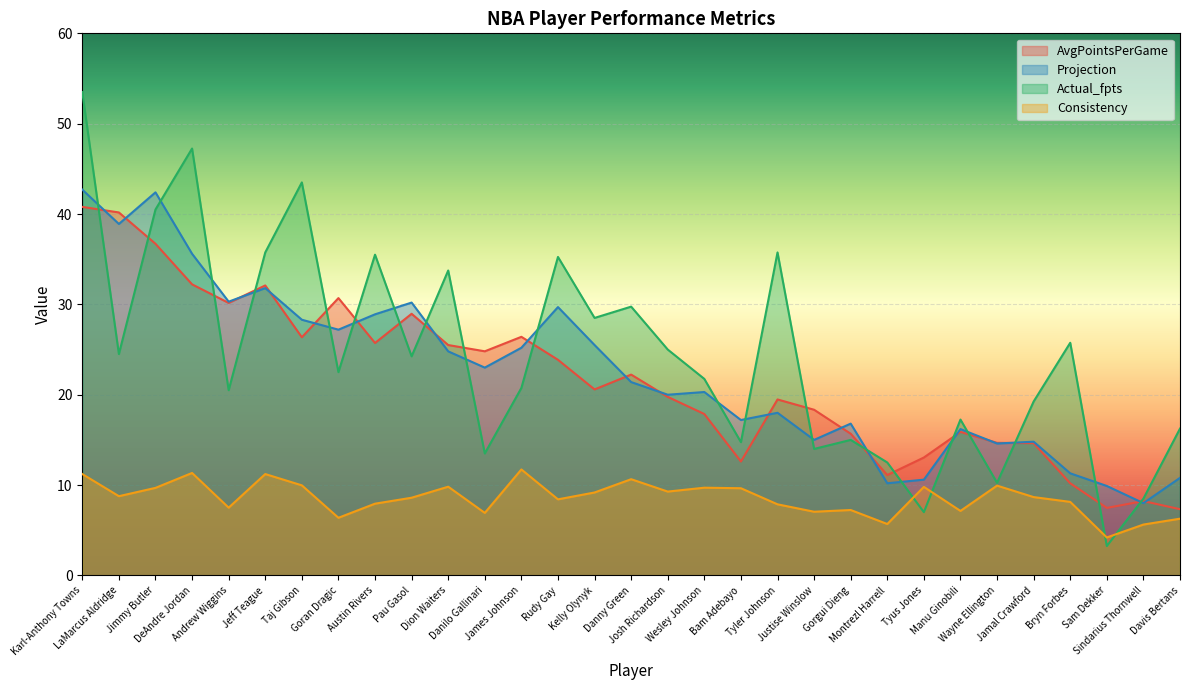

Between Karl-Anthony Towns and Andrew Wiggins, which is larger?

Karl-Anthony Towns